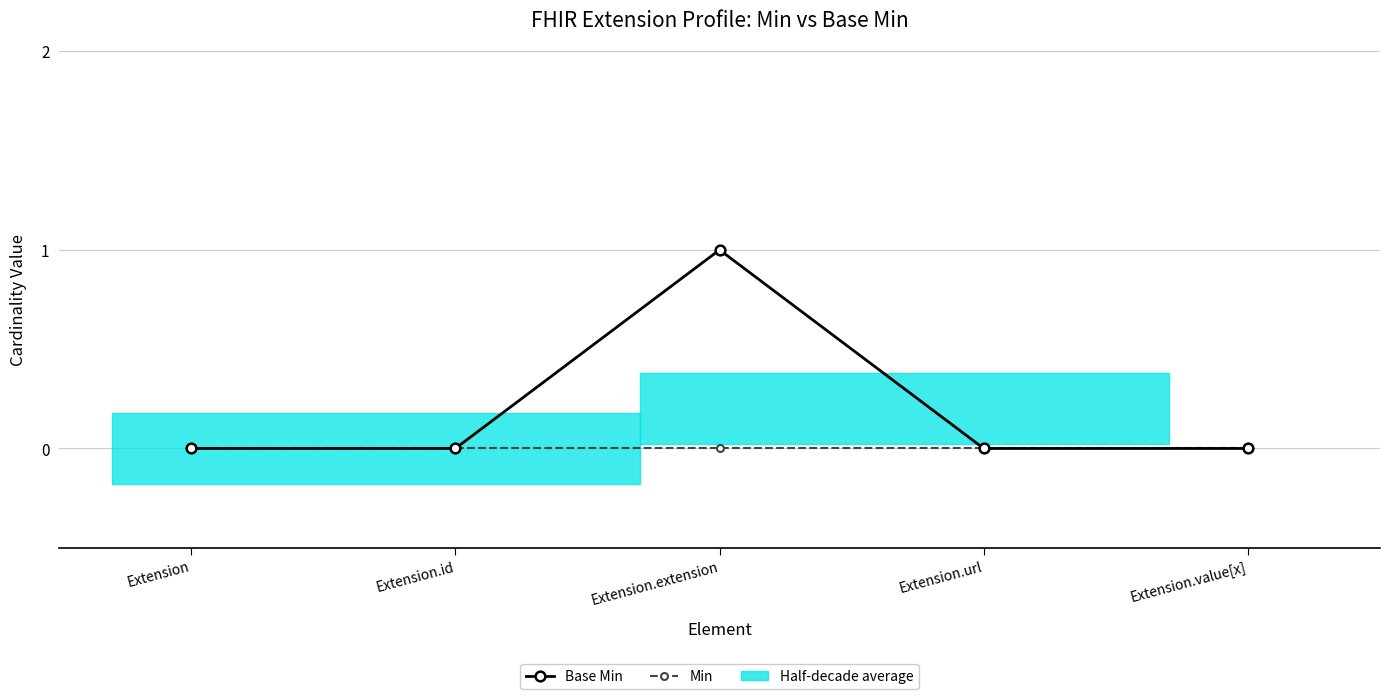

List the series in order of their overall mean, lowest first.

Min, Base Min